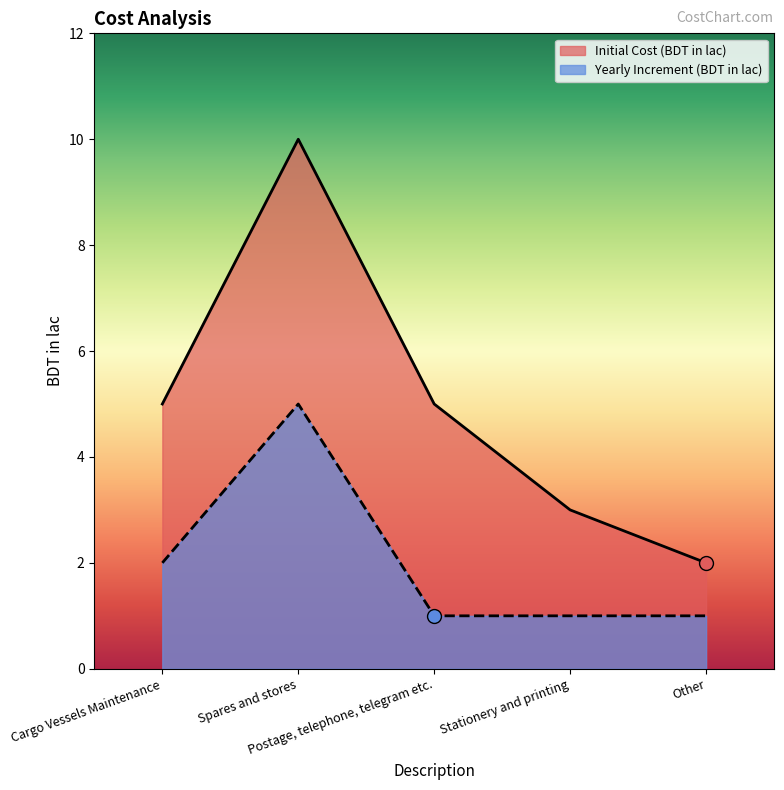

Does the chart have visible grid lines?

No